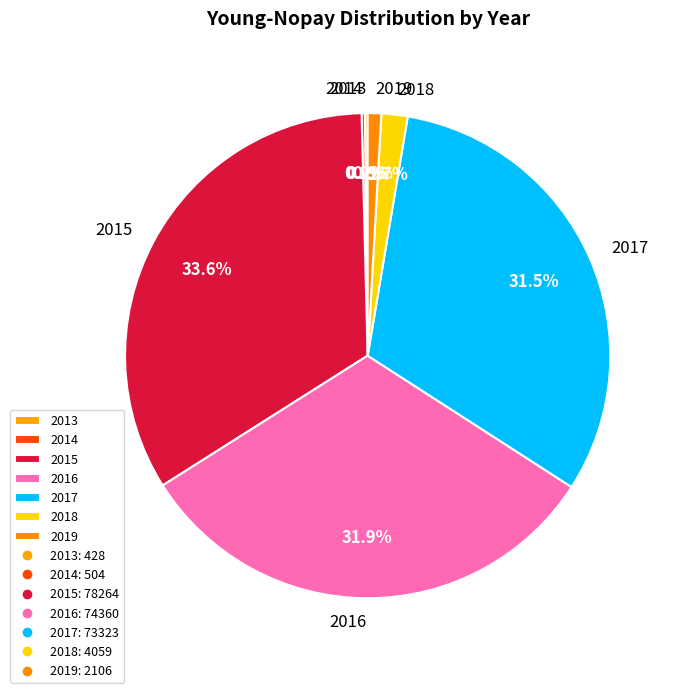

What percentage is the 2018 slice, to the nearest percent?

2%